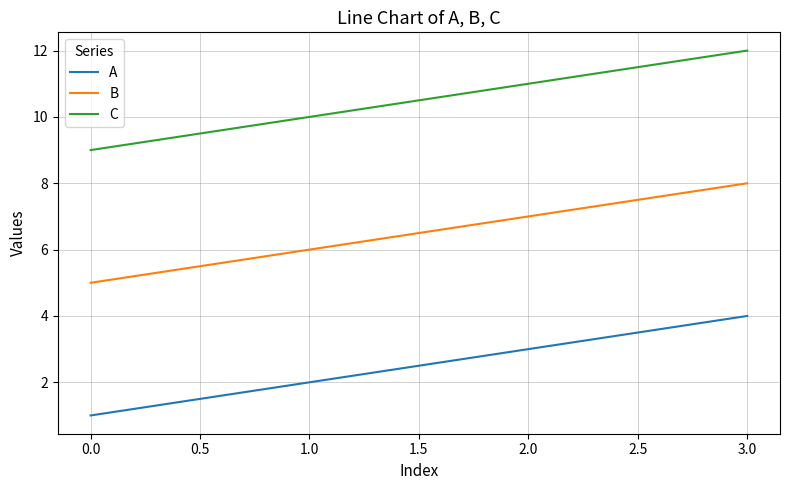

What are all the series names shown in the legend?

A, B, C